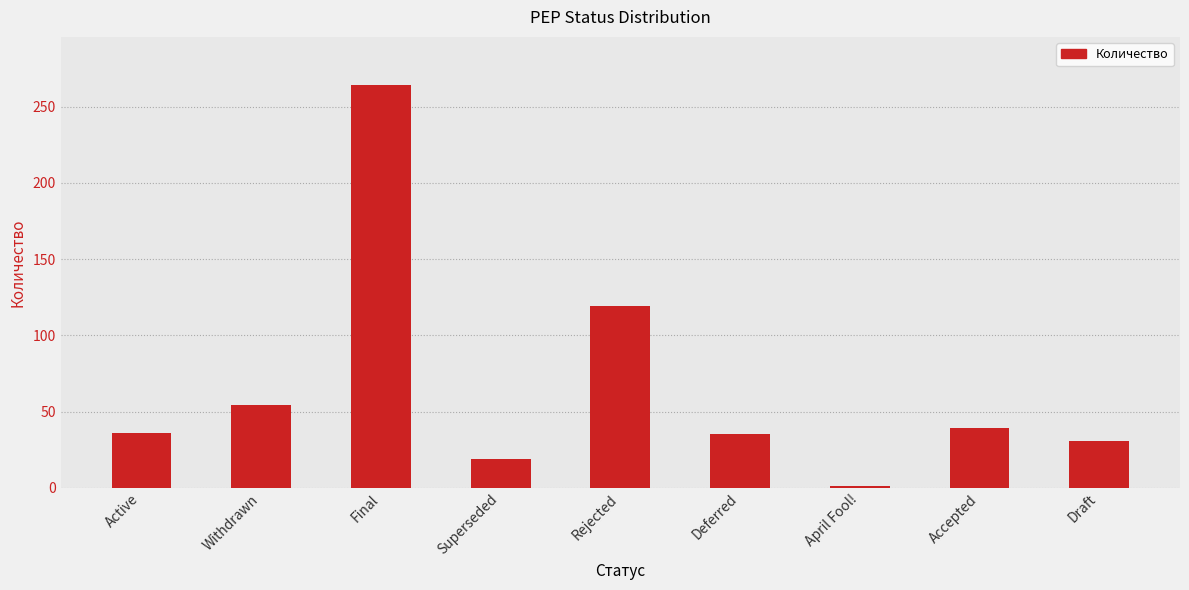

What is the ratio of the value at Superseded to the value at Draft?

0.6